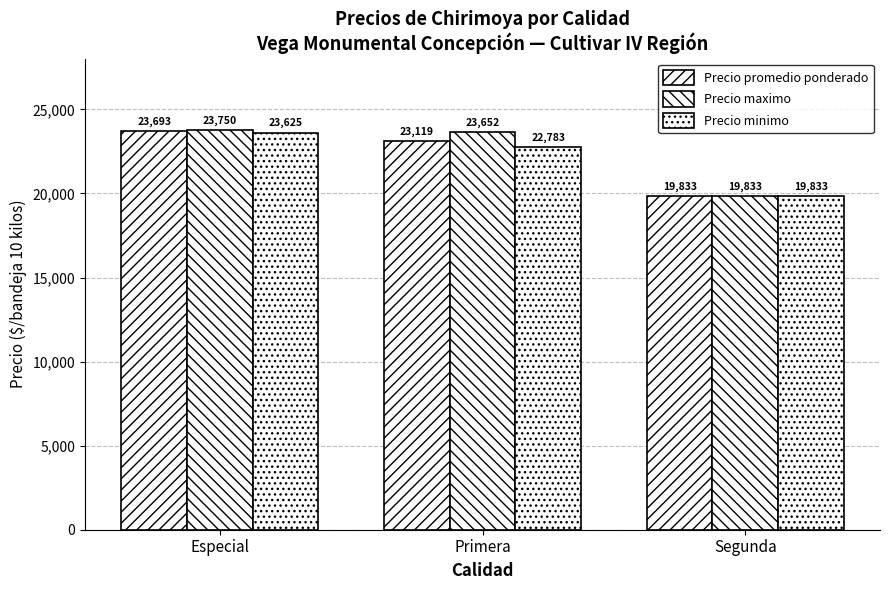

Between Segunda and Primera, which is larger?

Primera